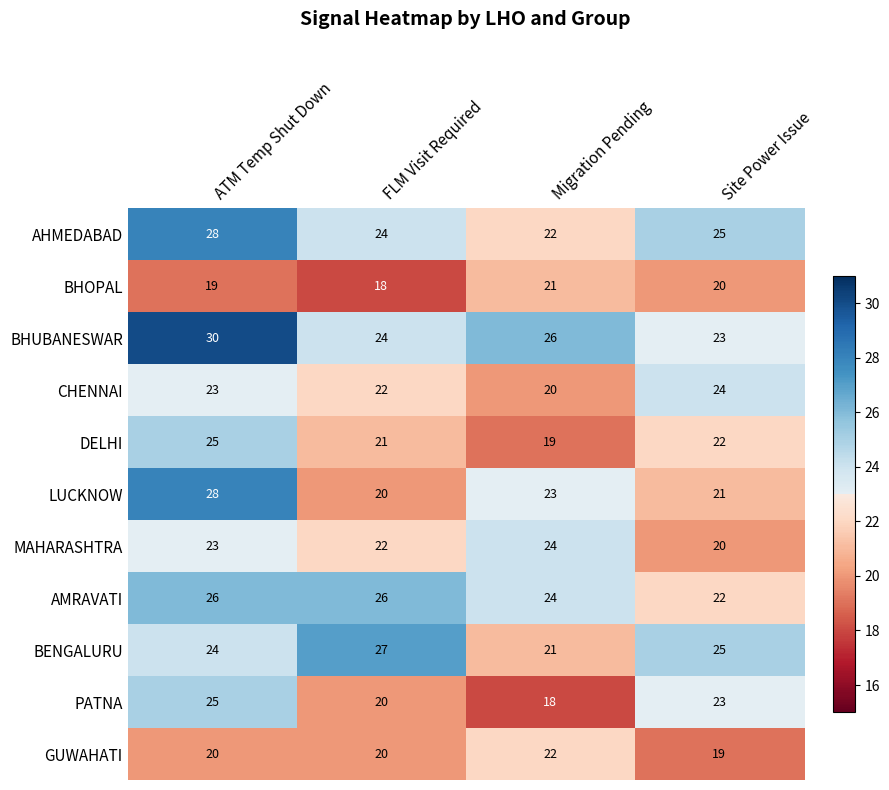

At which category is the sum across all series the highest?

ATM Temp Shut Down